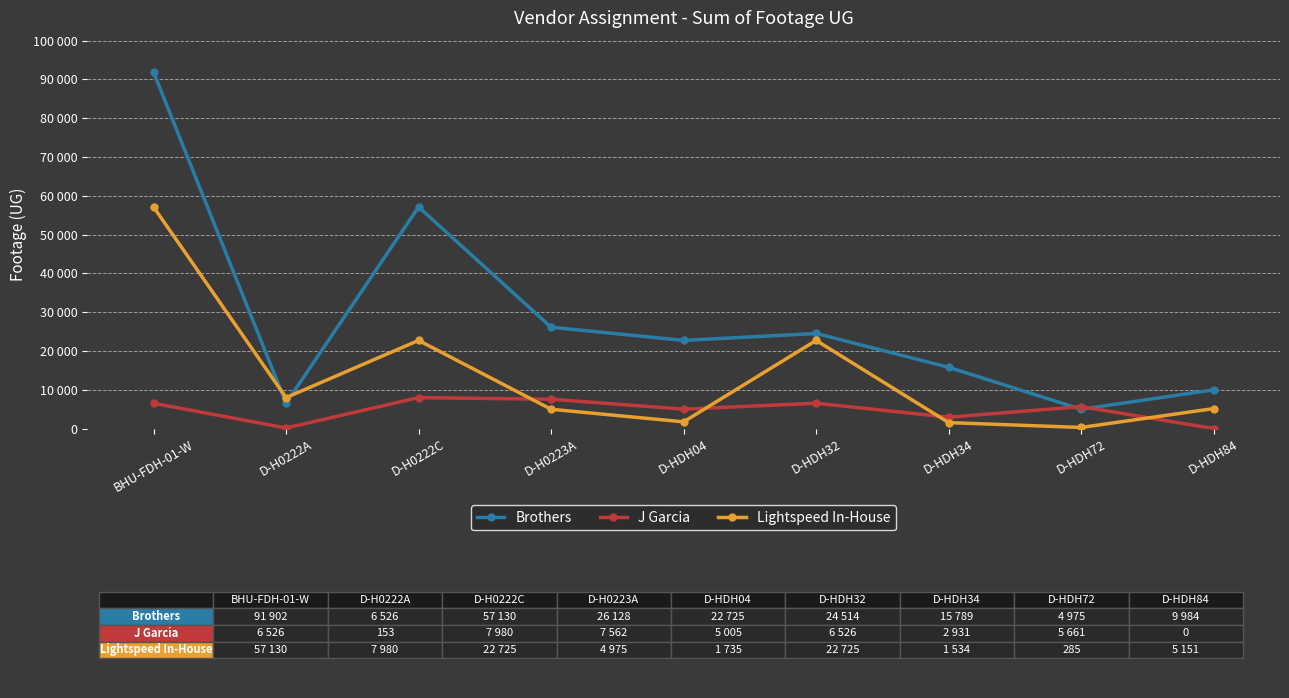

What are all the series names shown in the legend?

Brothers, J Garcia, Lightspeed In-House